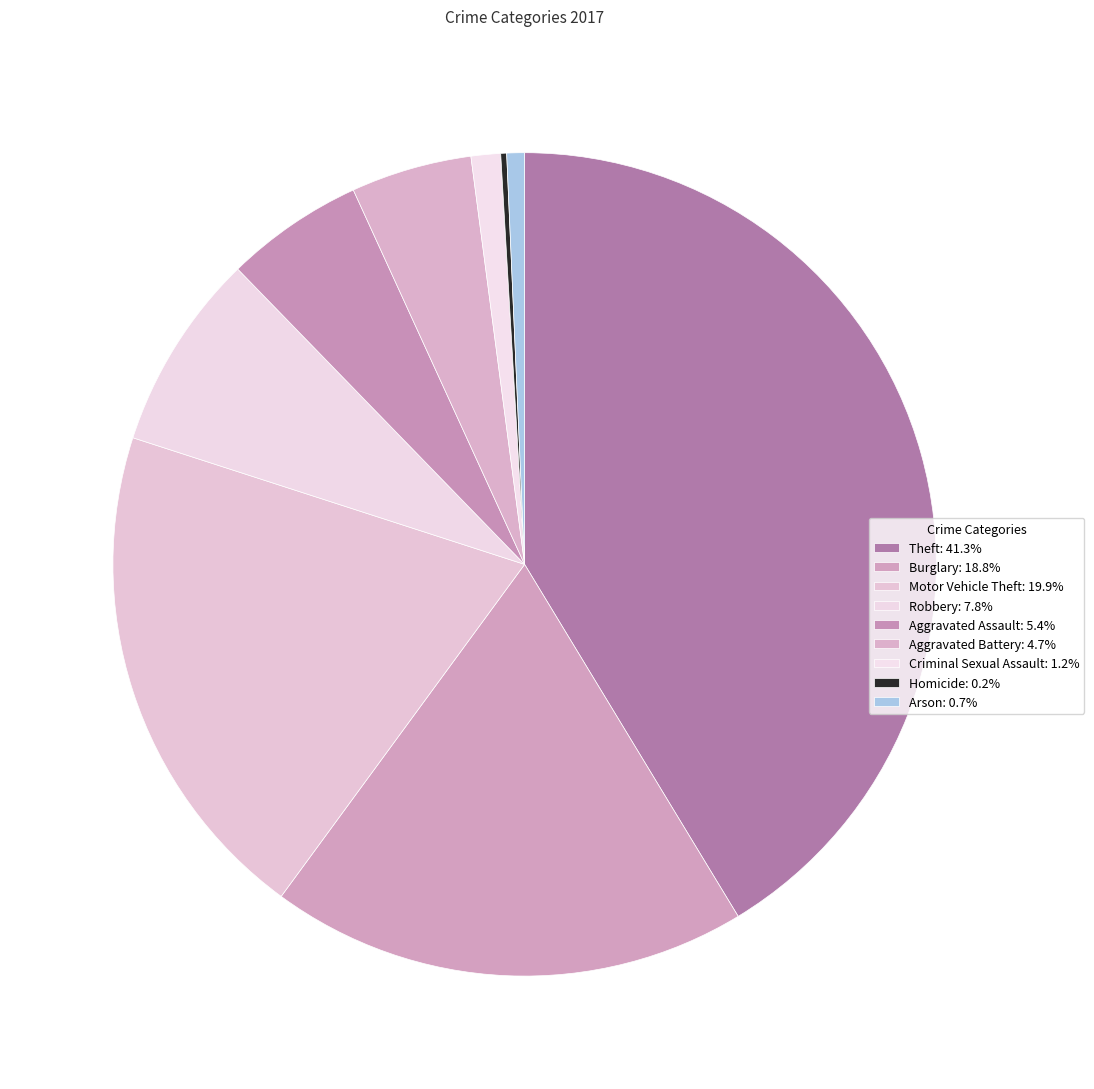

Is it true that Robbery is 14% of the pie?

False